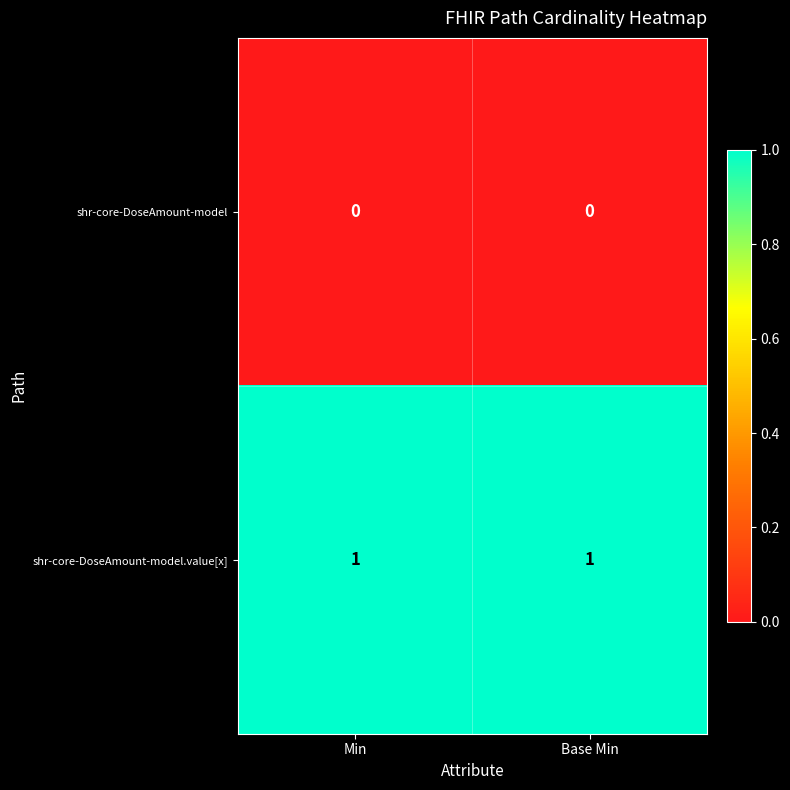

Is it true that shr-core-DoseAmount-model equals 0 at Min?

True